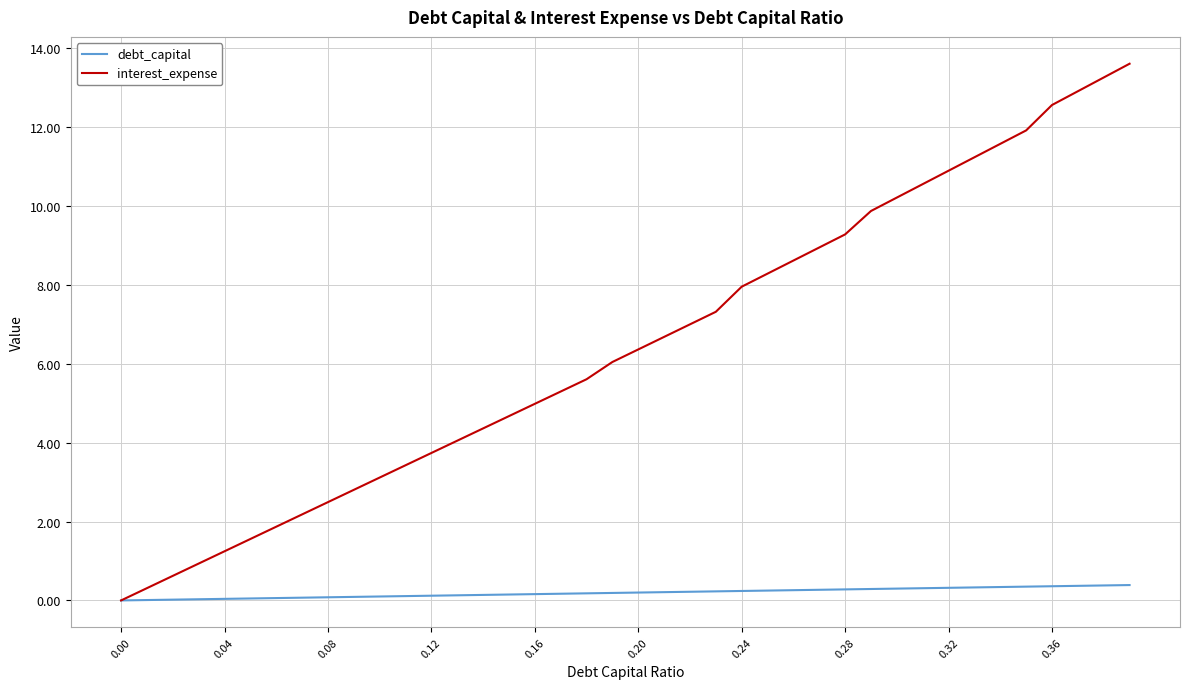

What is the maximum value shown in the chart?

13.6